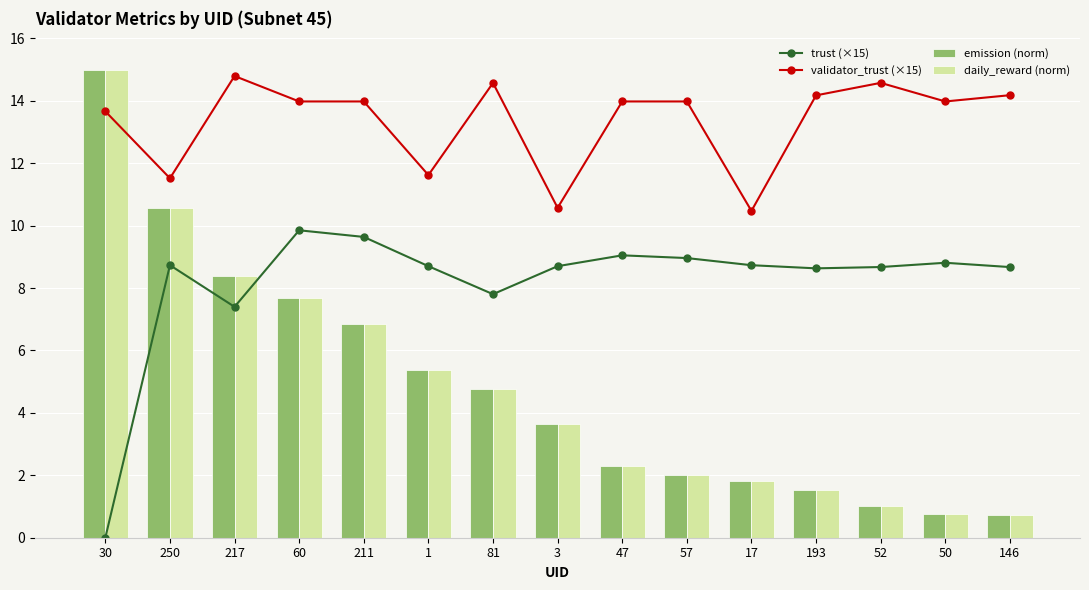

What is the difference between the maximum and minimum values in the daily_reward (norm) series?

14.3